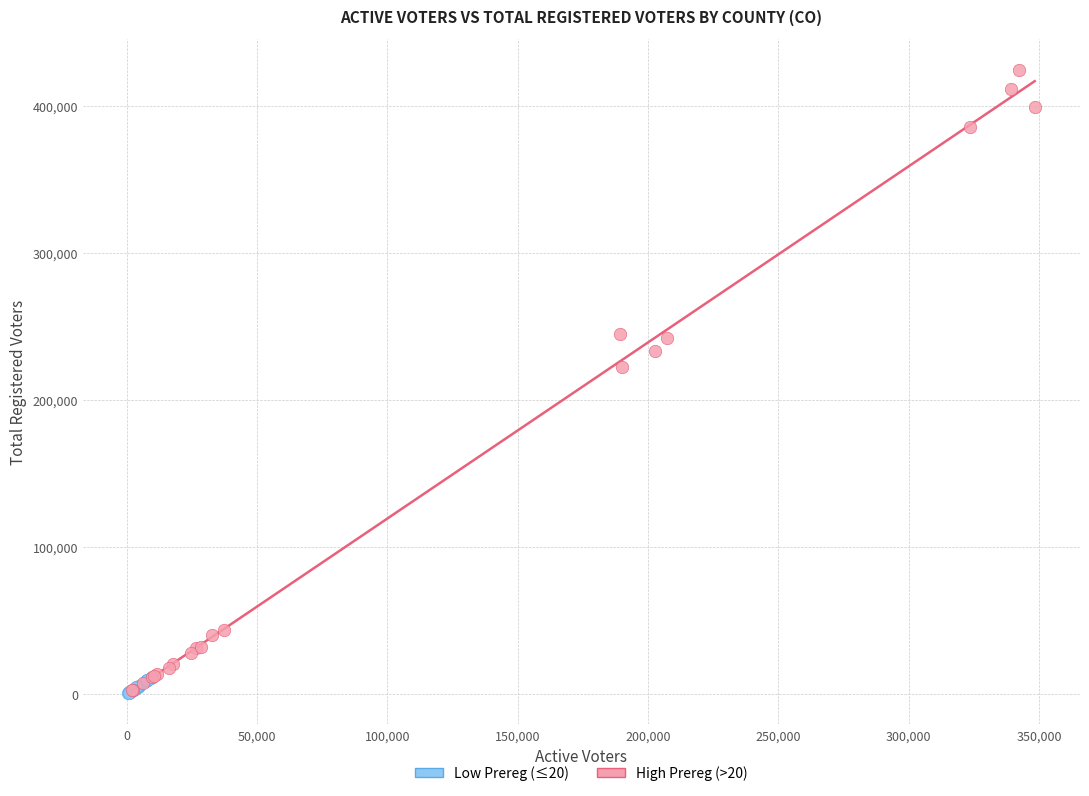

Which series has the widest spread of Y values?

High Prereg (>20)